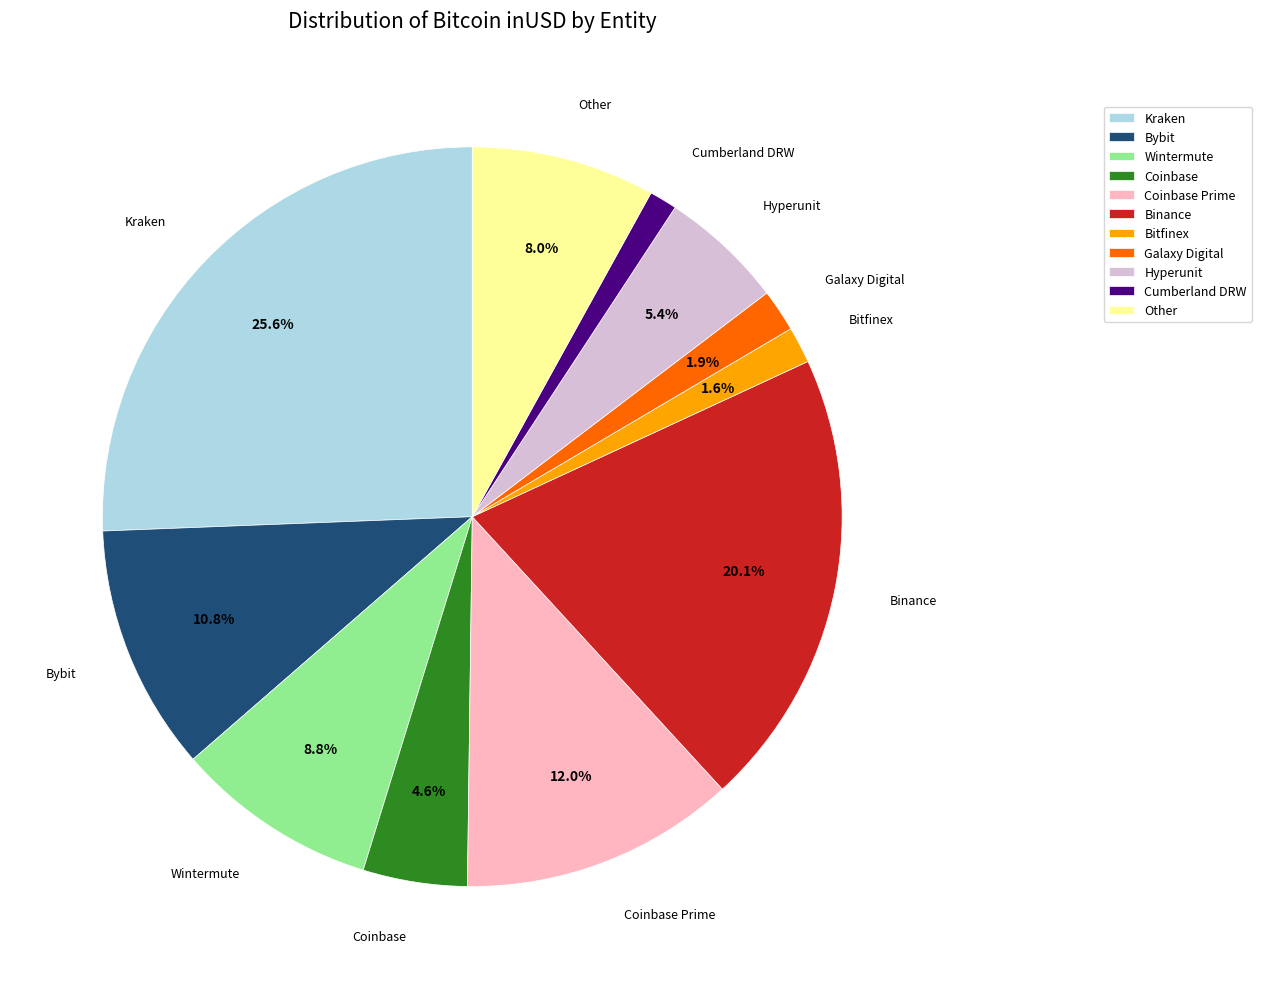

Between Kraken and Binance, which is larger?

Kraken